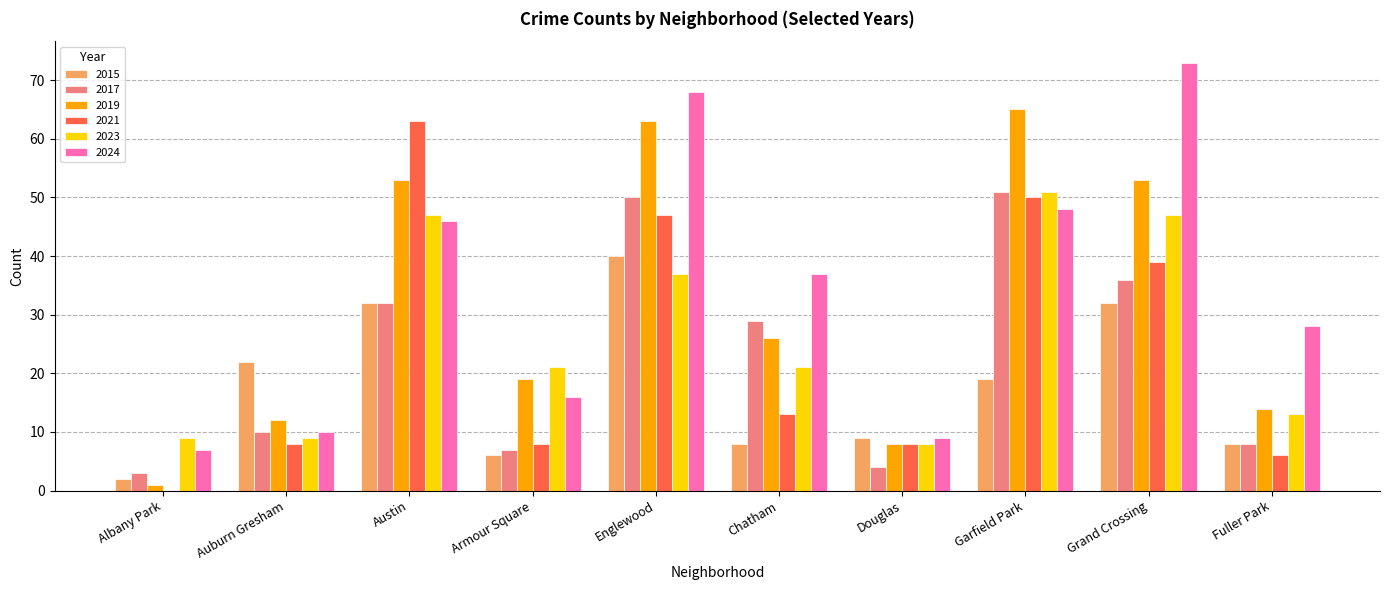

Which category has the highest value across all series?

Grand Crossing